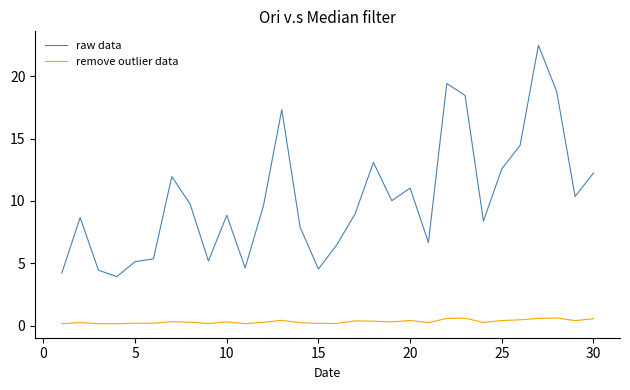

What is the difference between the second highest and minimum values in the raw data series?

15.5